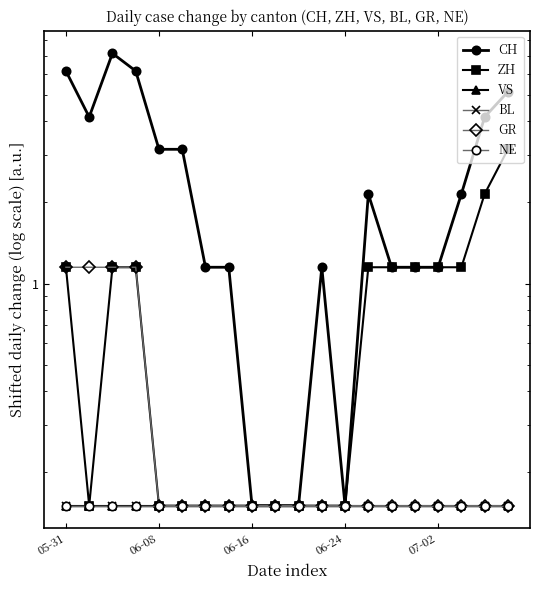

Which series has the widest spread of values?

CH